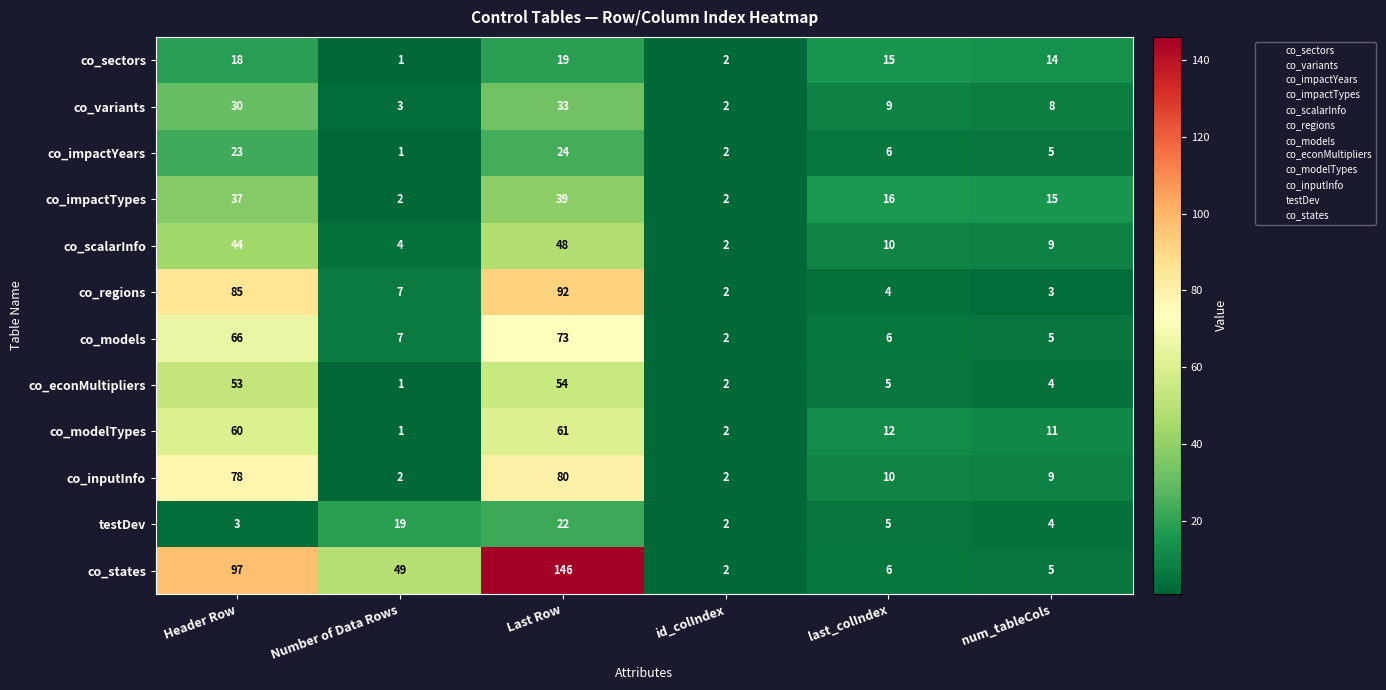

Rank the series by their maximum value, from highest to lowest.

co_states, co_regions, co_inputInfo, co_models, co_modelTypes, co_econMultipliers, co_scalarInfo, co_impactTypes, co_variants, co_impactYears, testDev, co_sectors